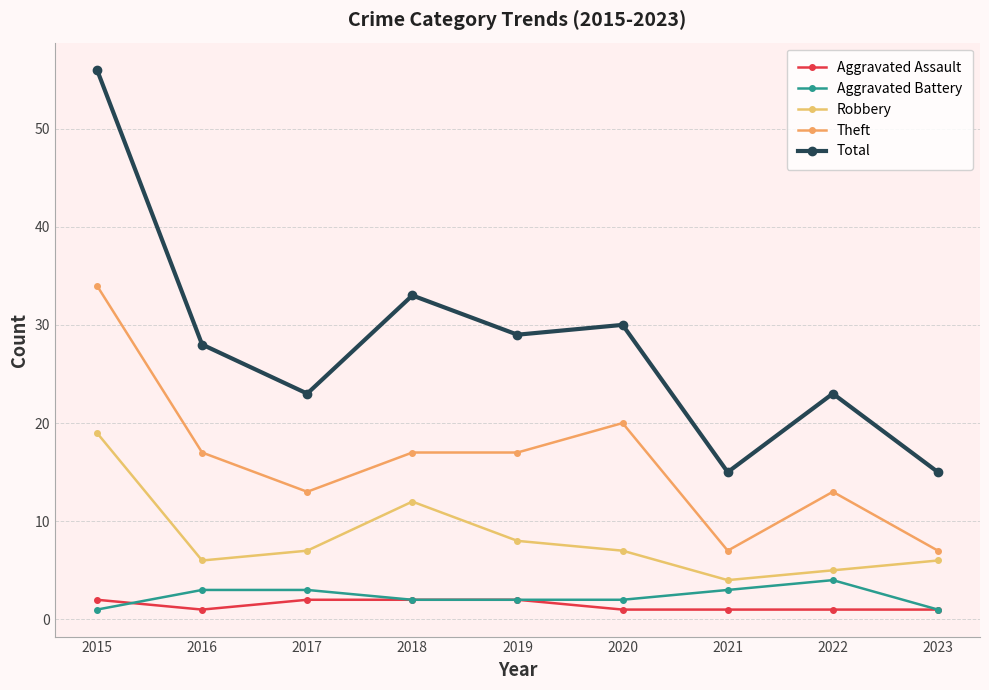

What is the sum of the Theft values at 2021 and 2016?

24